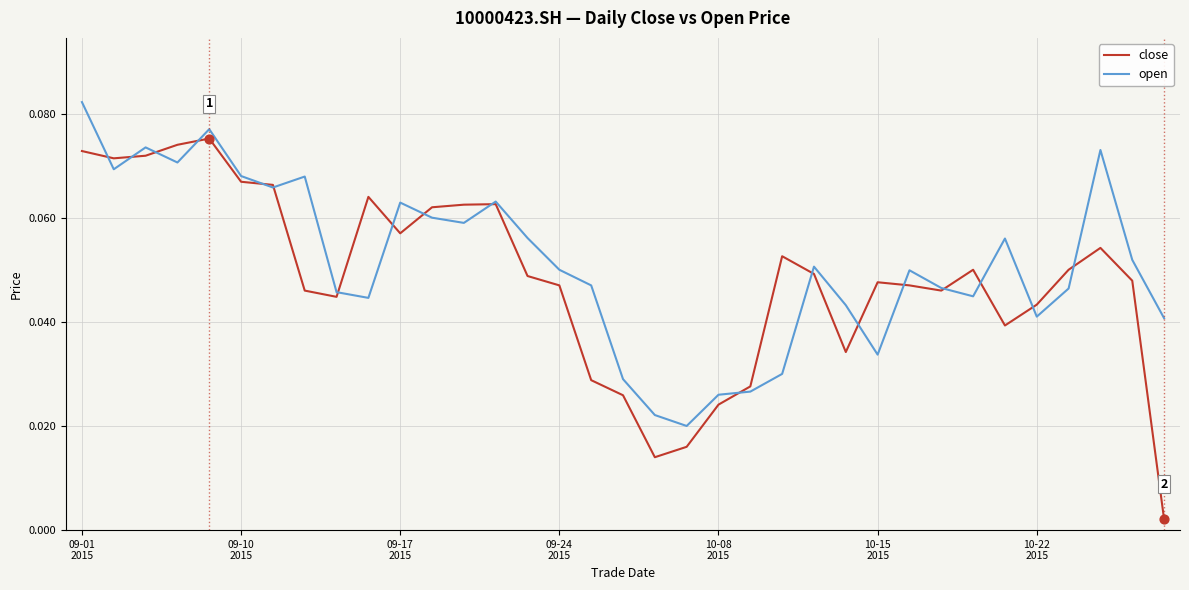

What are all the series names shown in the legend?

close, open